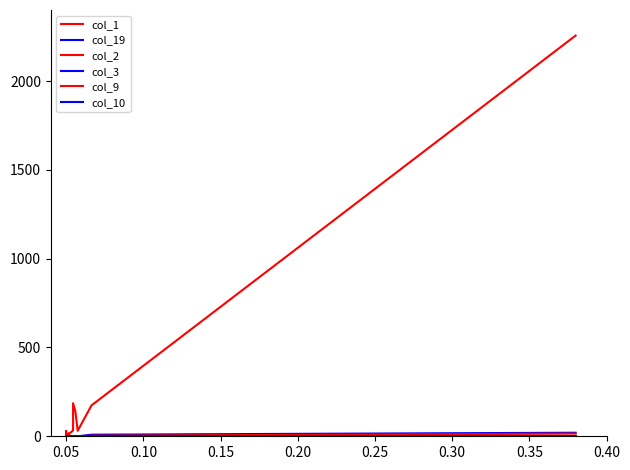

The value of col_19 at 0.05 is 0. True or false?

True